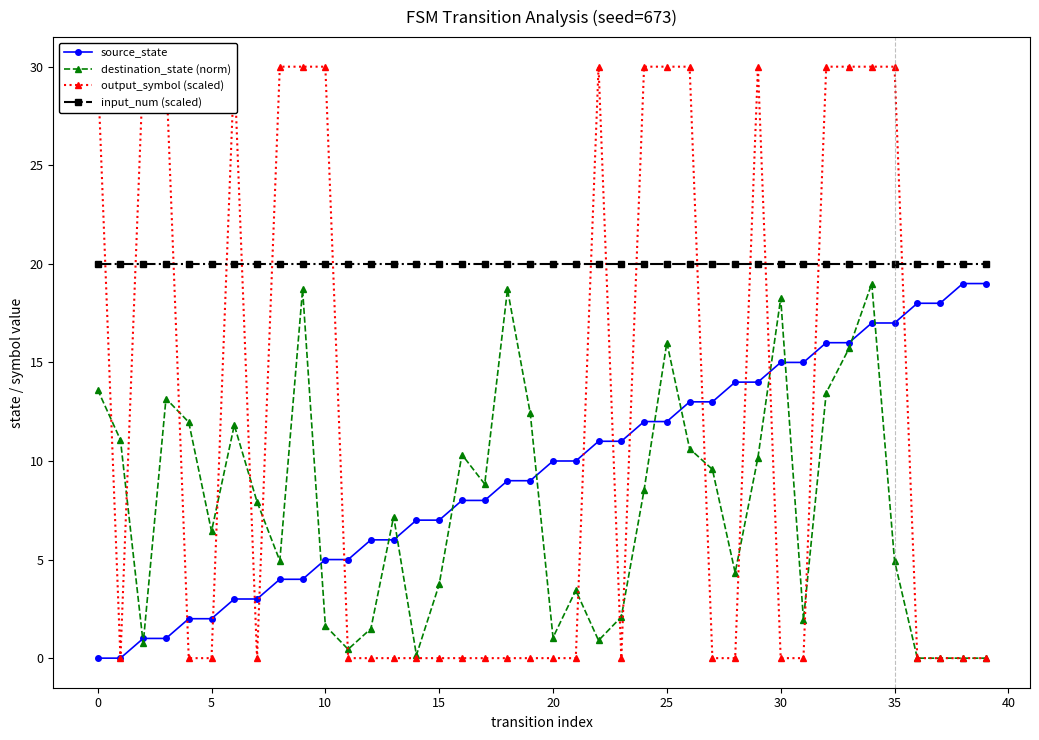

True or false: source_state and input_num (scaled) intersect in this chart.

False